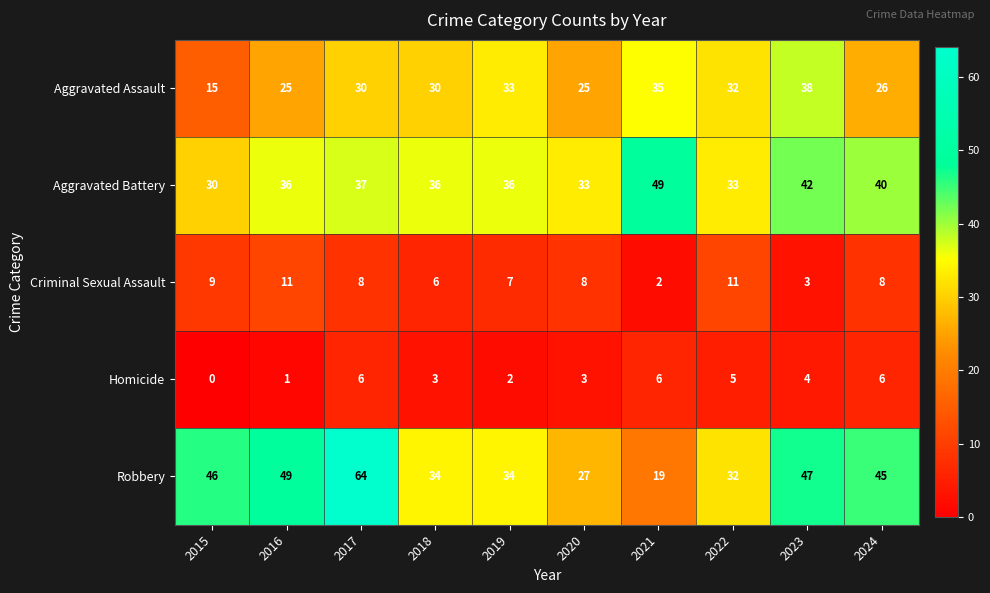

Which label corresponds to the smallest value in the chart?

2015